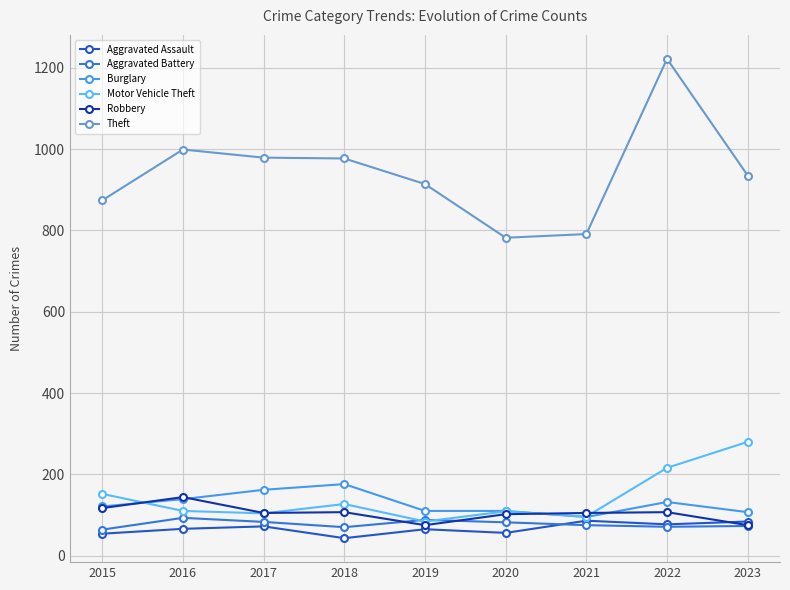

At which label does Aggravated Battery first exceed 75?

2016